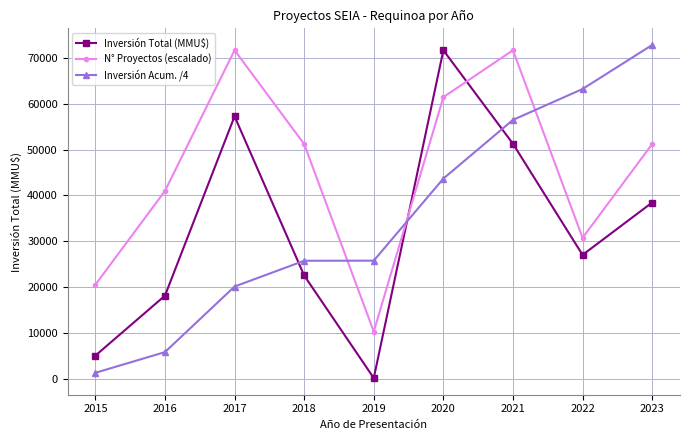

How many lines are shown in the chart?

3